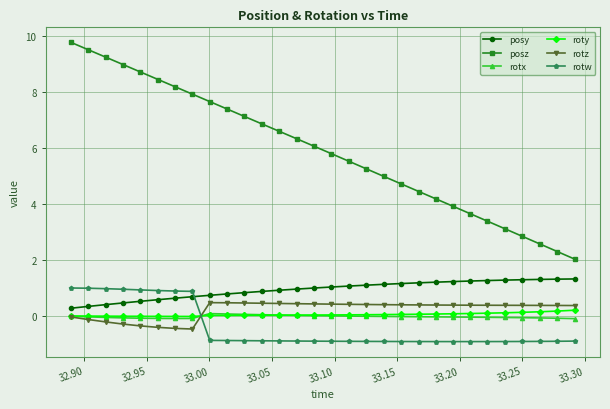

Which series has the largest total across all categories?

posz